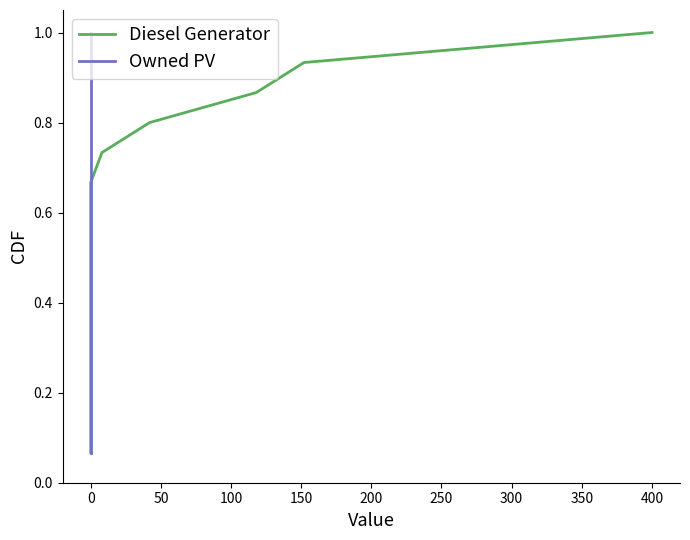

How many lines are shown in the chart?

2